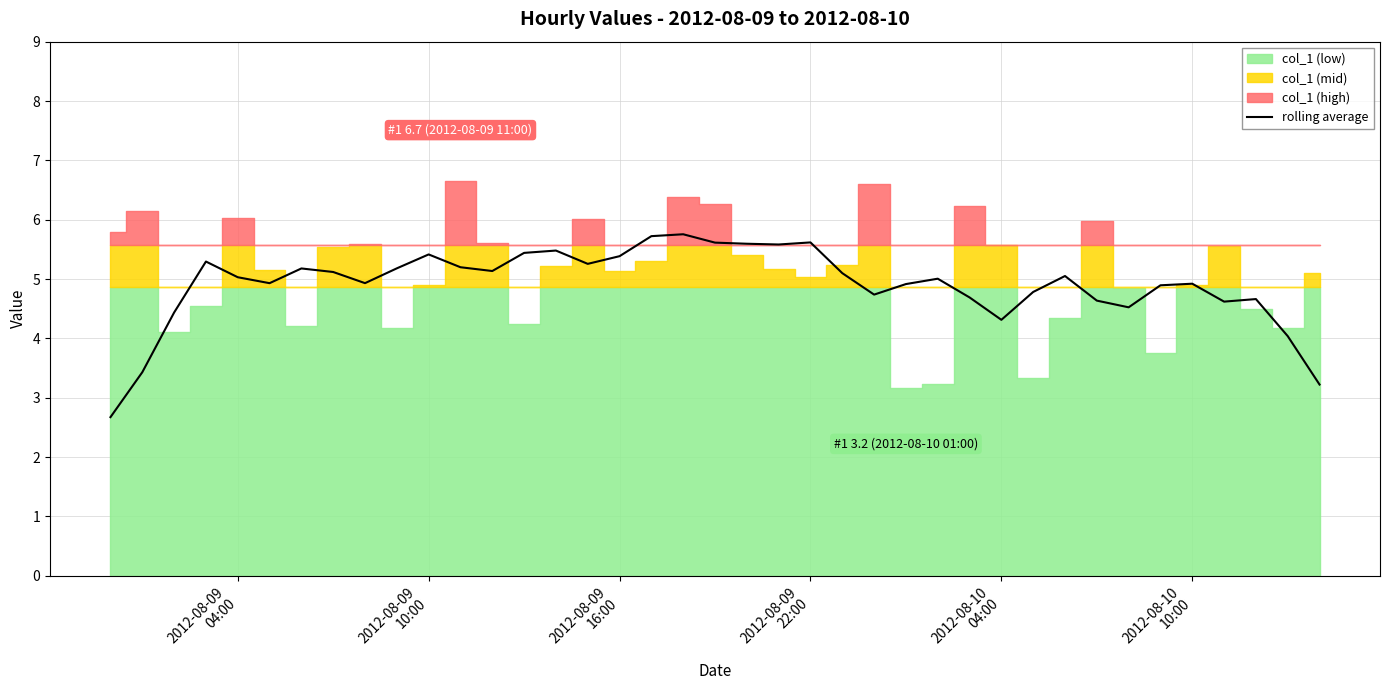

Between 2012-08-09 16:00 and 2012-08-09 22:00, which is larger?

2012-08-09 22:00